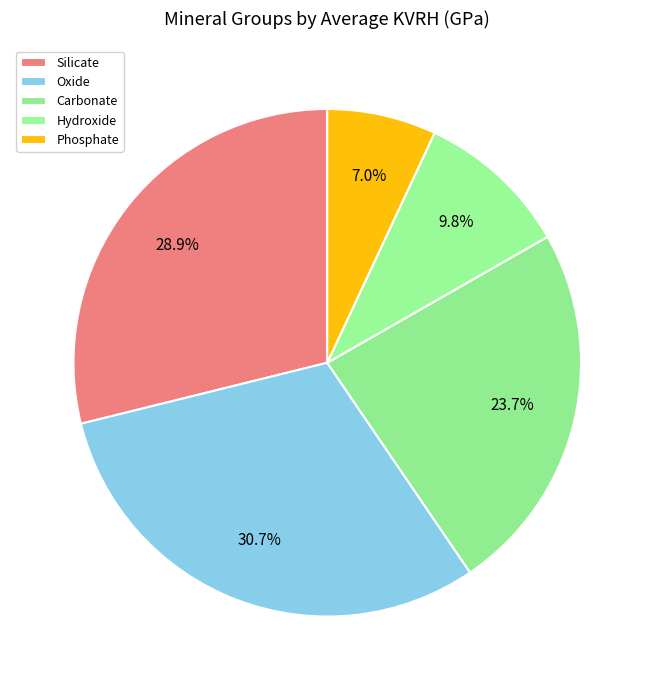

To the nearest percent, what is the average slice percentage?

20%